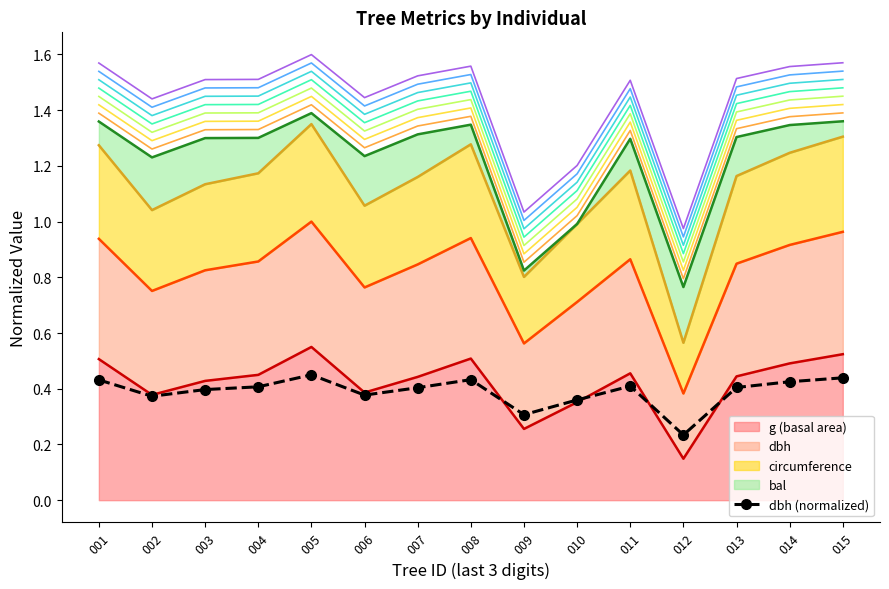

How many data points does each series have?

15